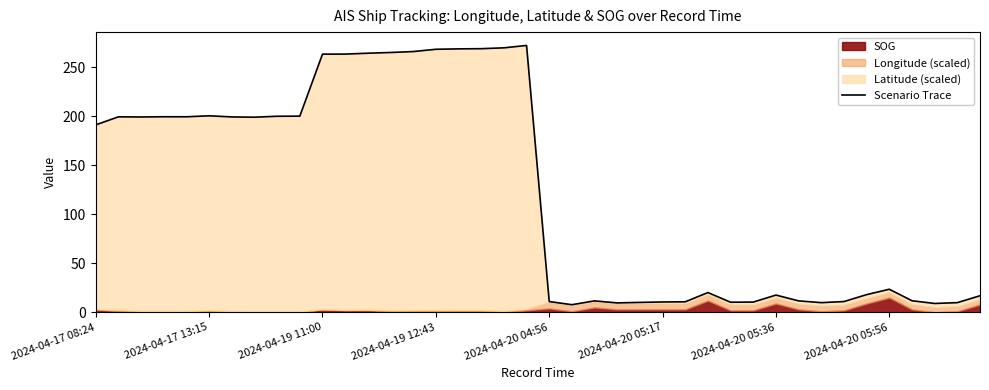

Reading right to left, transcribe all the data shown in this chart.

16.9	9.9	9.0	11.8	23.6	18.0	11.0	9.9	11.7	17.6	10.5	10.3	20.2	10.7	10.6	10.1	9.6	11.7	7.8	11.0	272.4	270.0	269.1	268.9	268.5	266.2	265.3	264.5	263.6	263.6	200.3	200.1	199.2	199.5	200.6	199.6	199.6	199.4	199.6	191.4